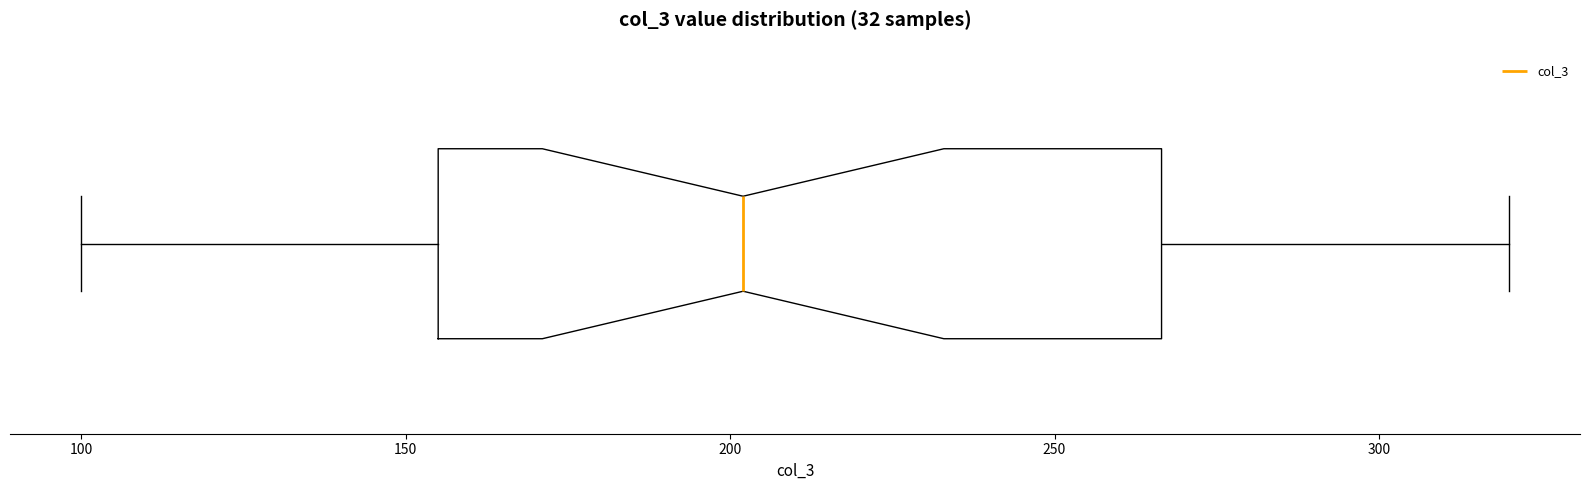

Transcribe this box plot: give where the median line is, the range the box spans, and where the two whiskers end, as read against the x-axis. The values are not printed on the chart, so give them approximately, as read against the axis.

median 200, box 155 to 265, whiskers 100 to 320